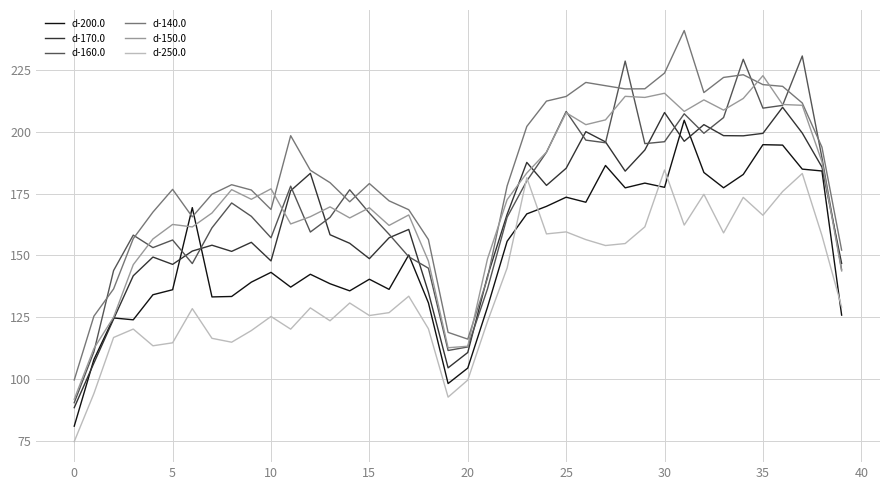

What is the maximum value for d-250.0?

184.6